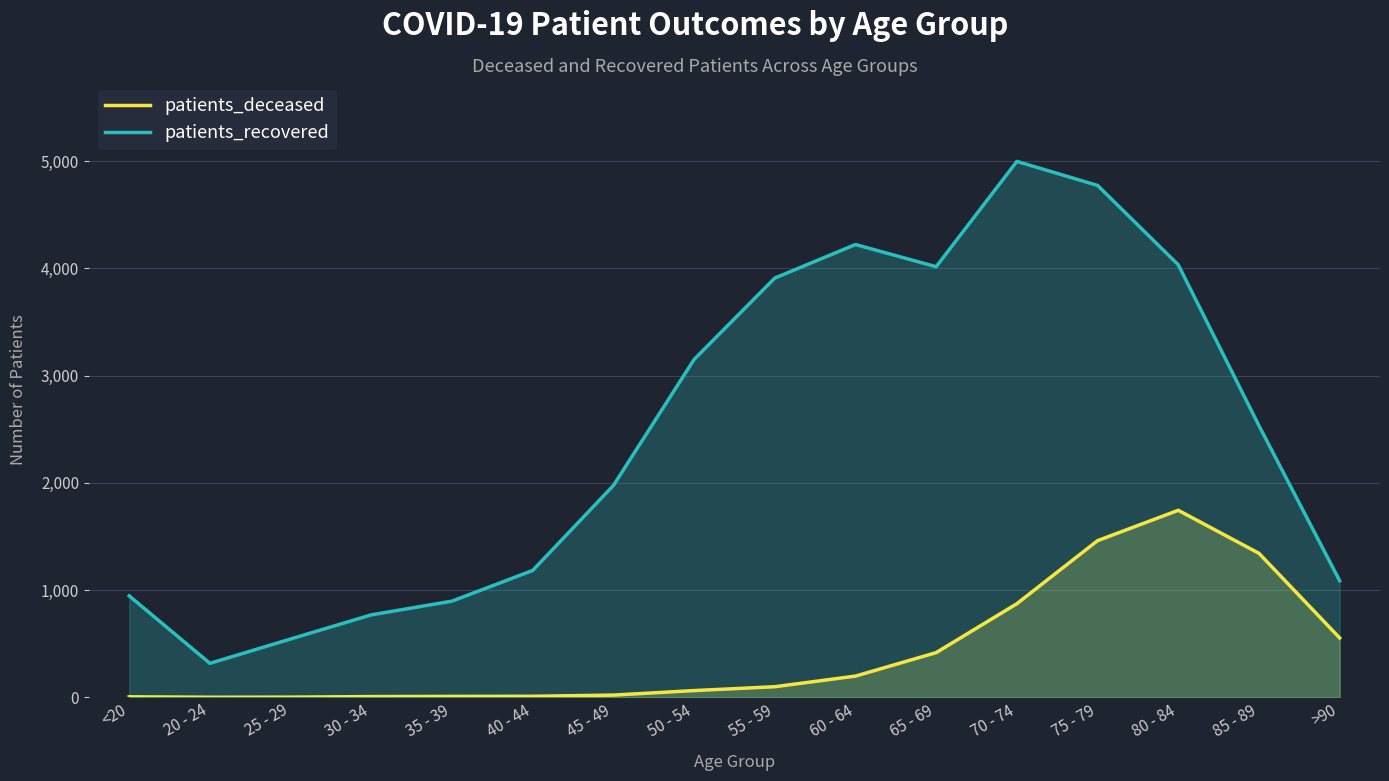

What is the total value across all series at 40 - 44?

1193